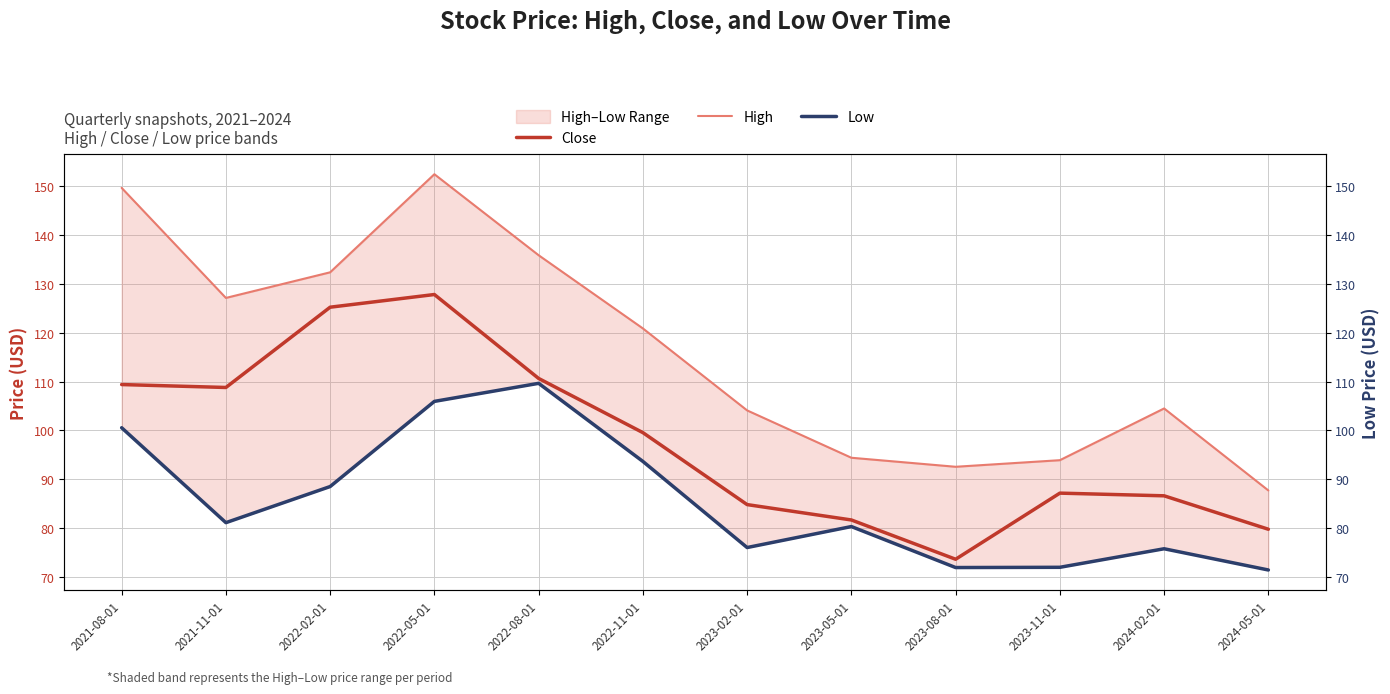

Where is the first local minimum for Close?

2021-11-01